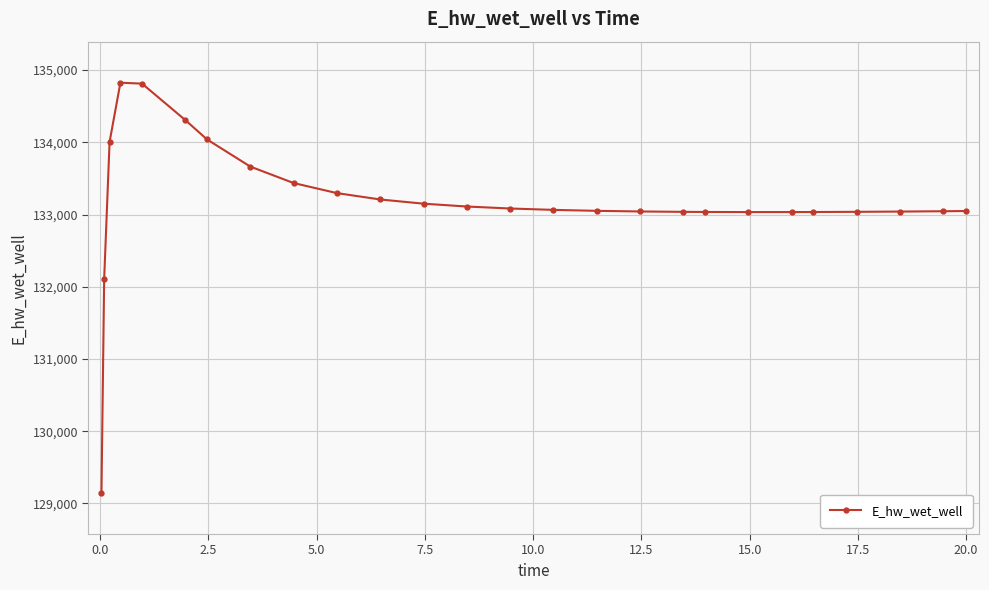

What is the value of the 6th point from the left?

134306.9